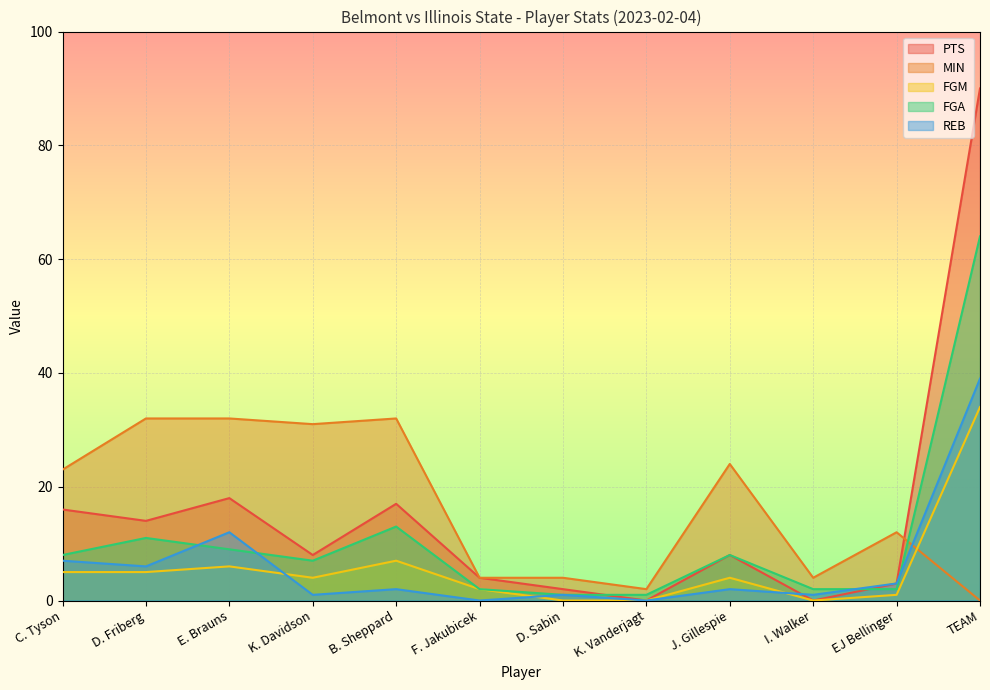

At how many categories does at least one series exceed 8?

8